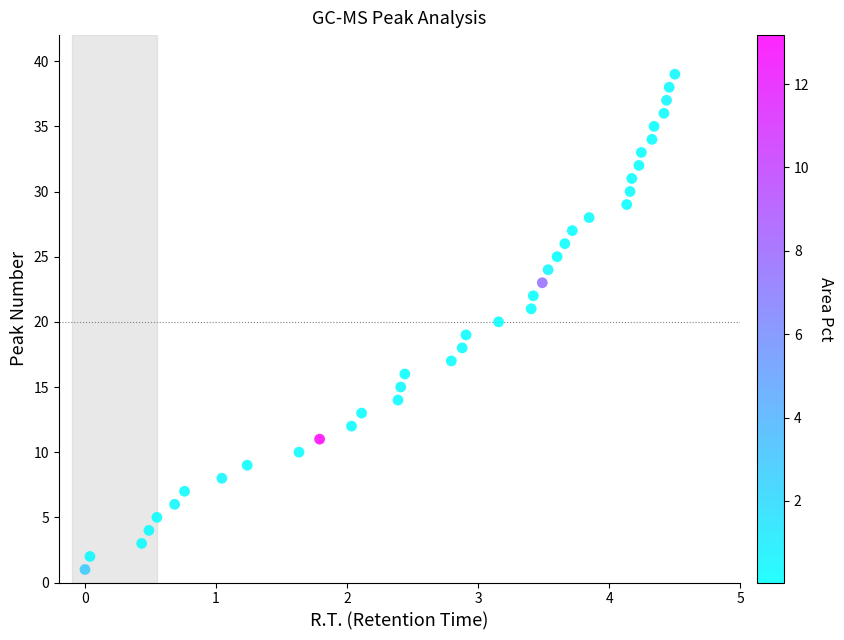

How many points are shown in the scatter plot?

39